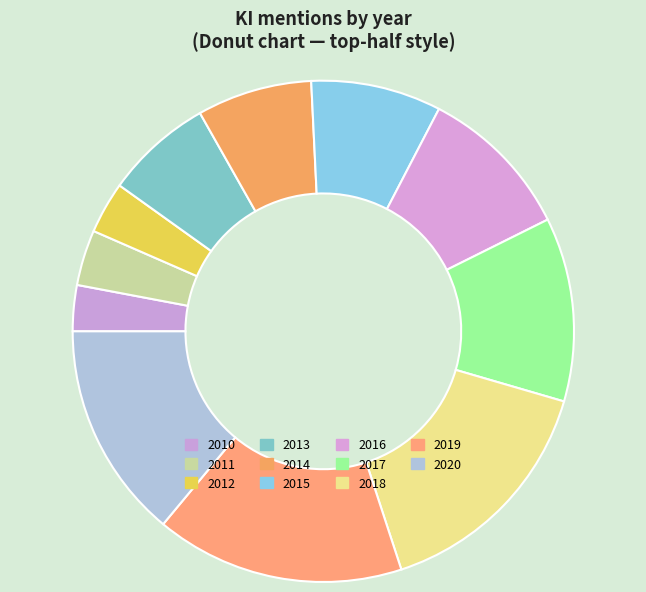

True or false: 2020 accounts for 5% of the total.

False